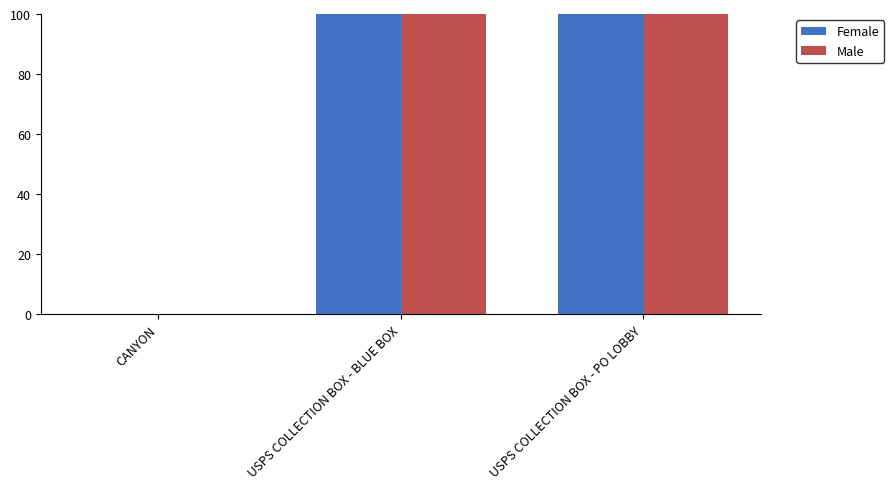

What value does the Female series have at USPS COLLECTION BOX - PO LOBBY?

100.0